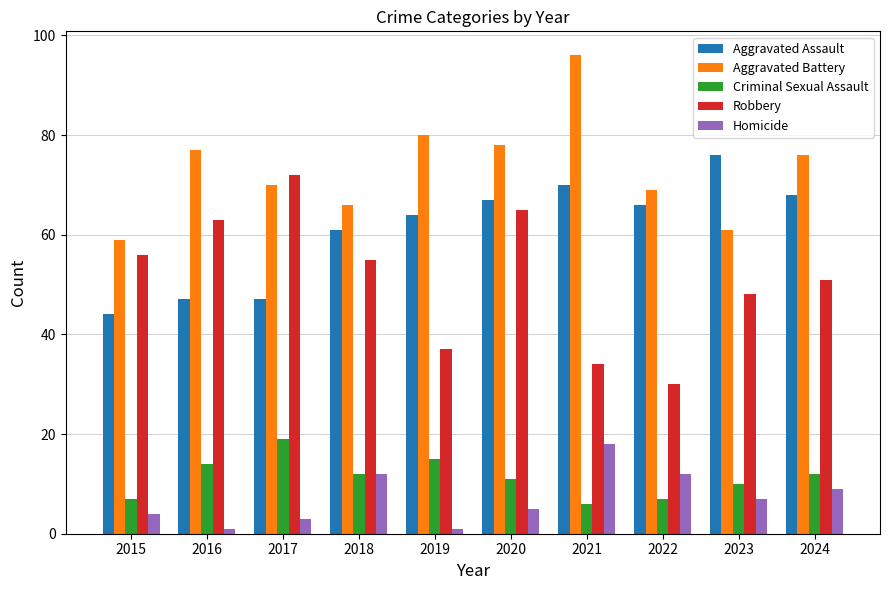

At how many categories does at least one series exceed 19?

10